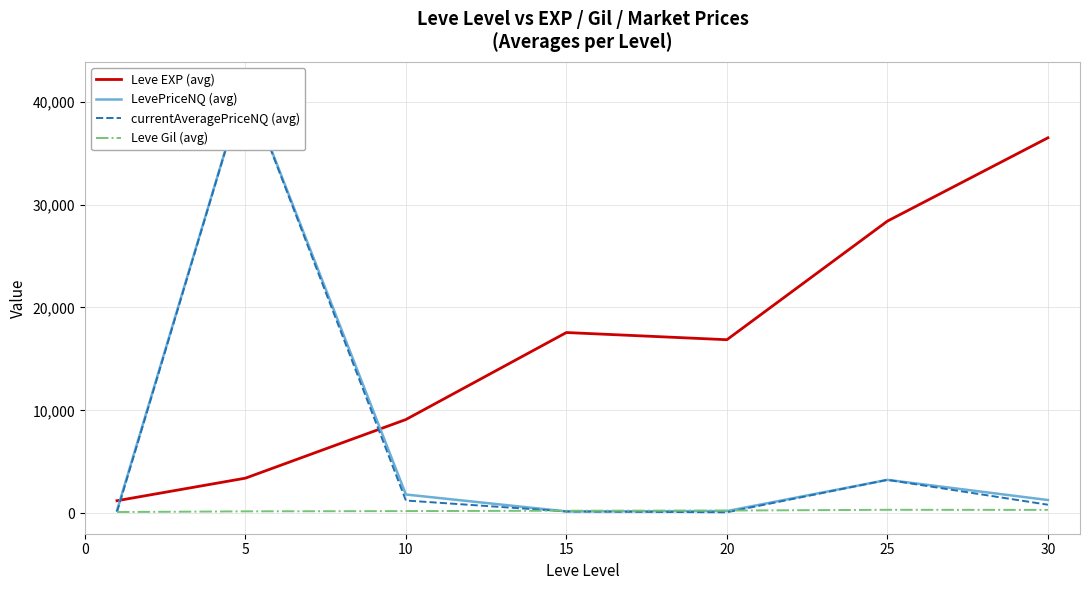

The value of Leve EXP (avg) at 5 is 5497.5. True or false?

False